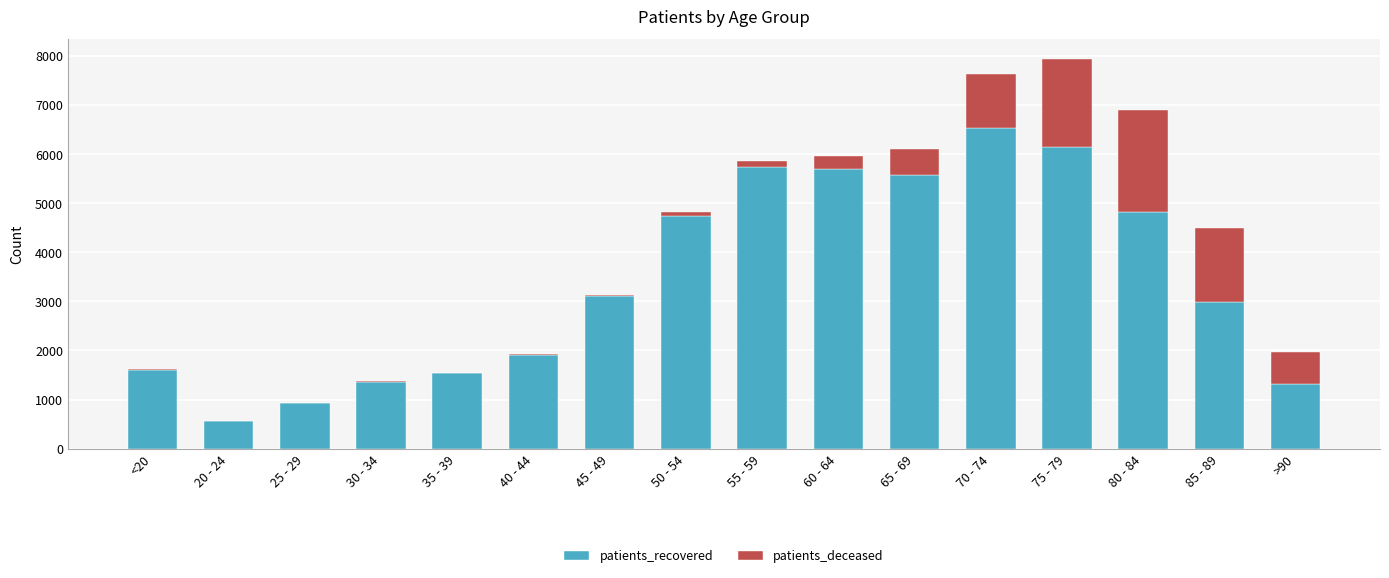

What is the maximum value for patients_recovered?

6536